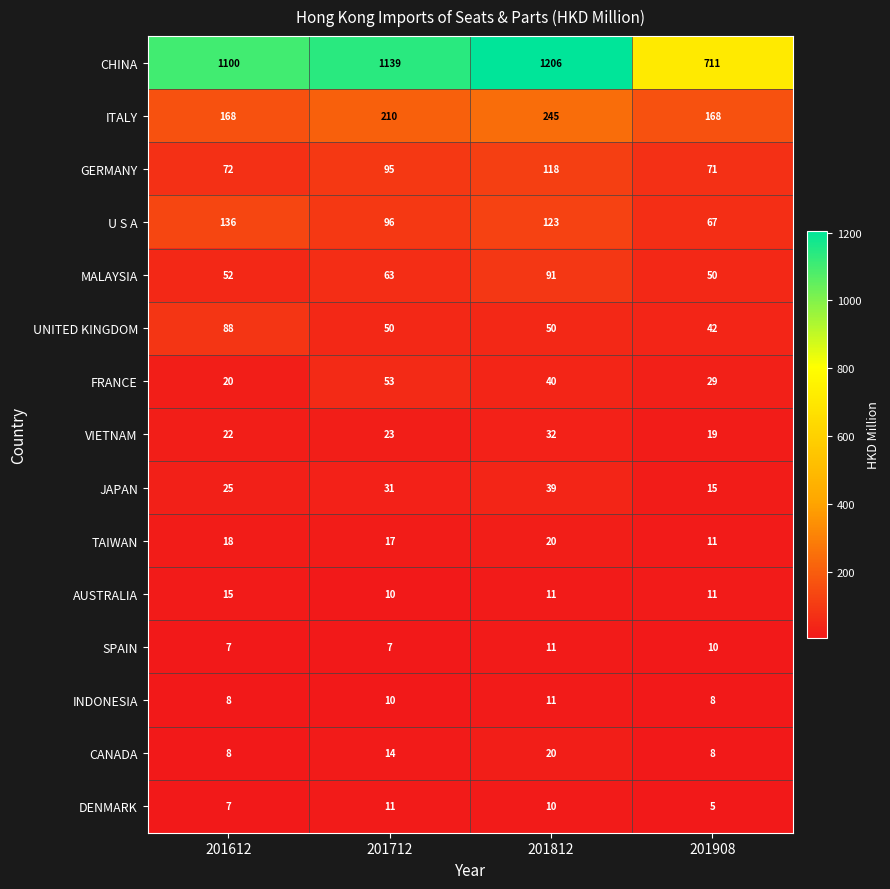

What is the difference between the maximum and minimum values in the JAPAN series?

24